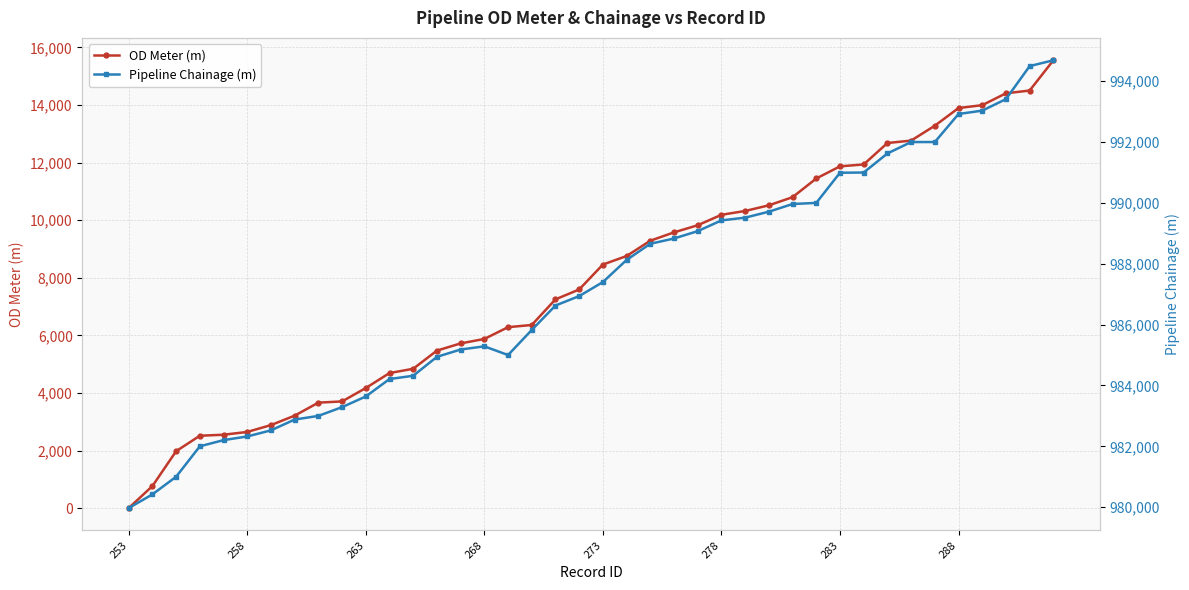

Is this an area chart (filled region under the line)?

No